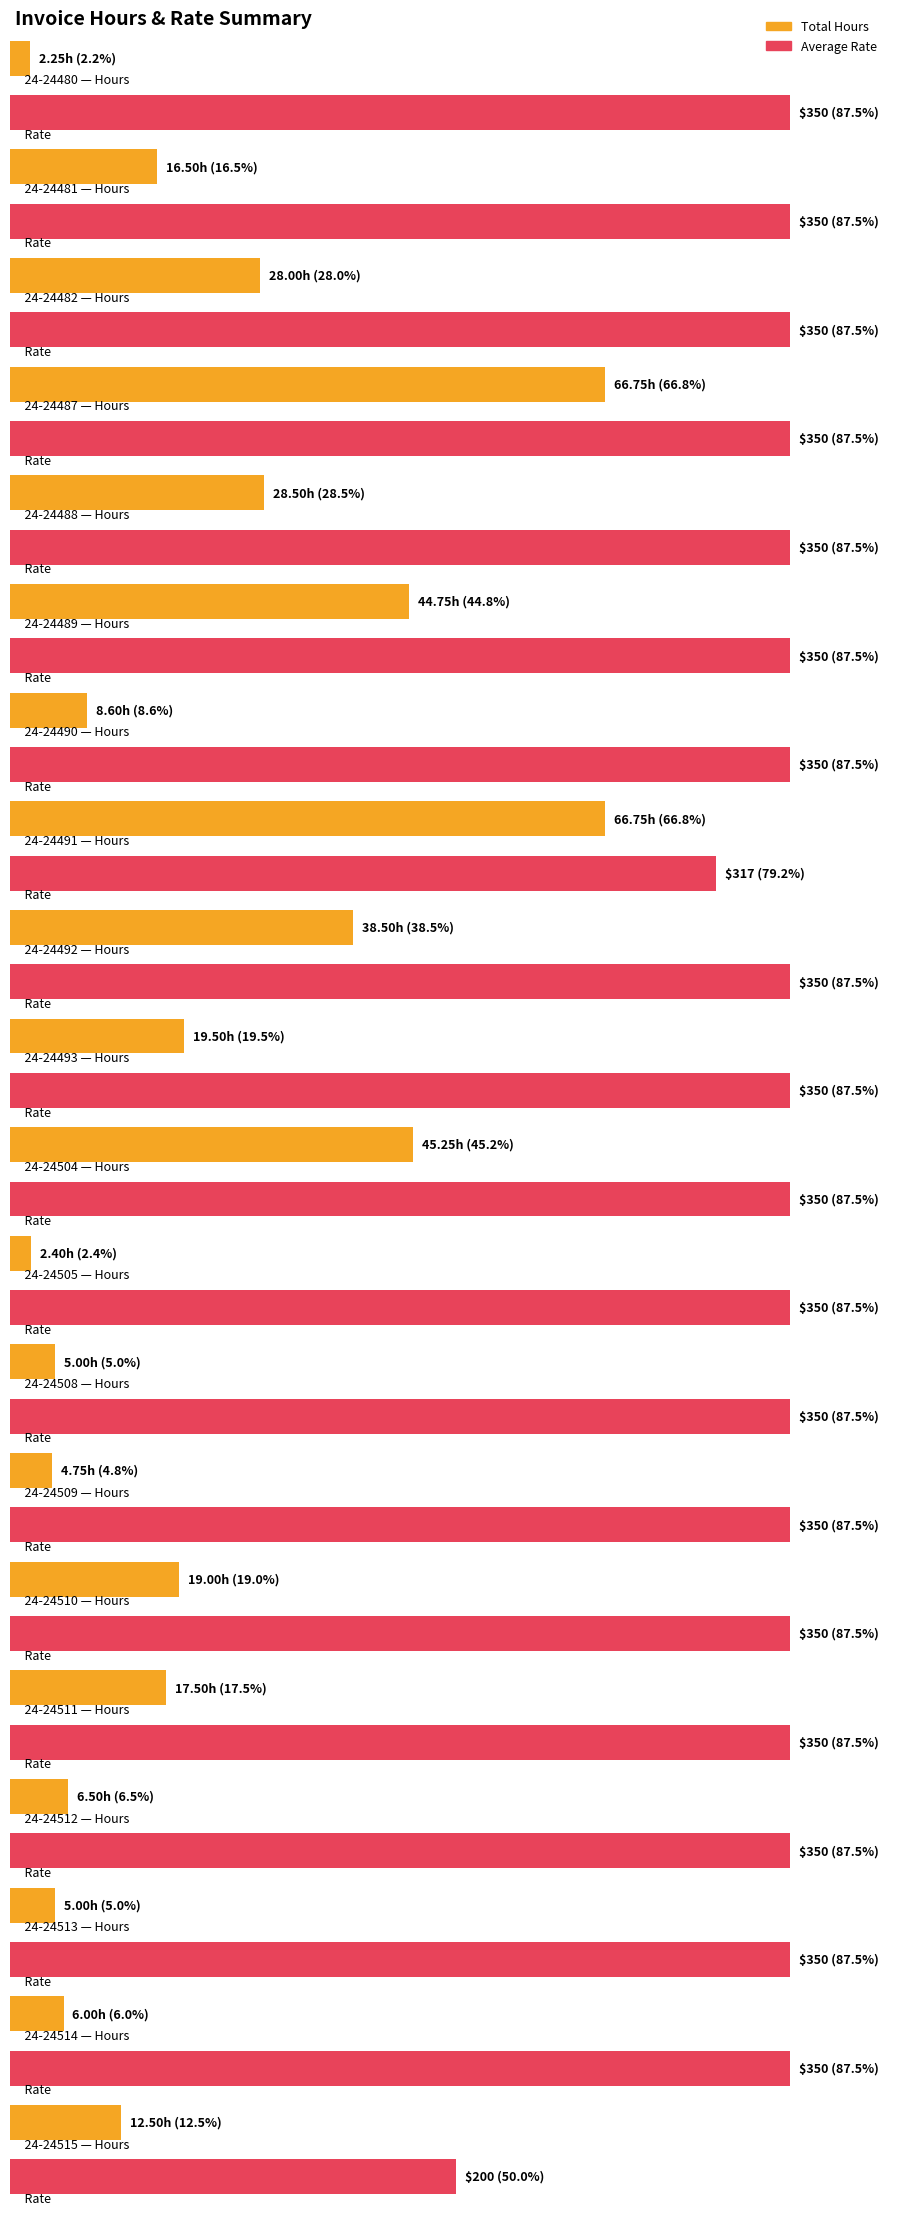

Between 24-24481 and 24-24510, which series saw the biggest shift?

Total Hours